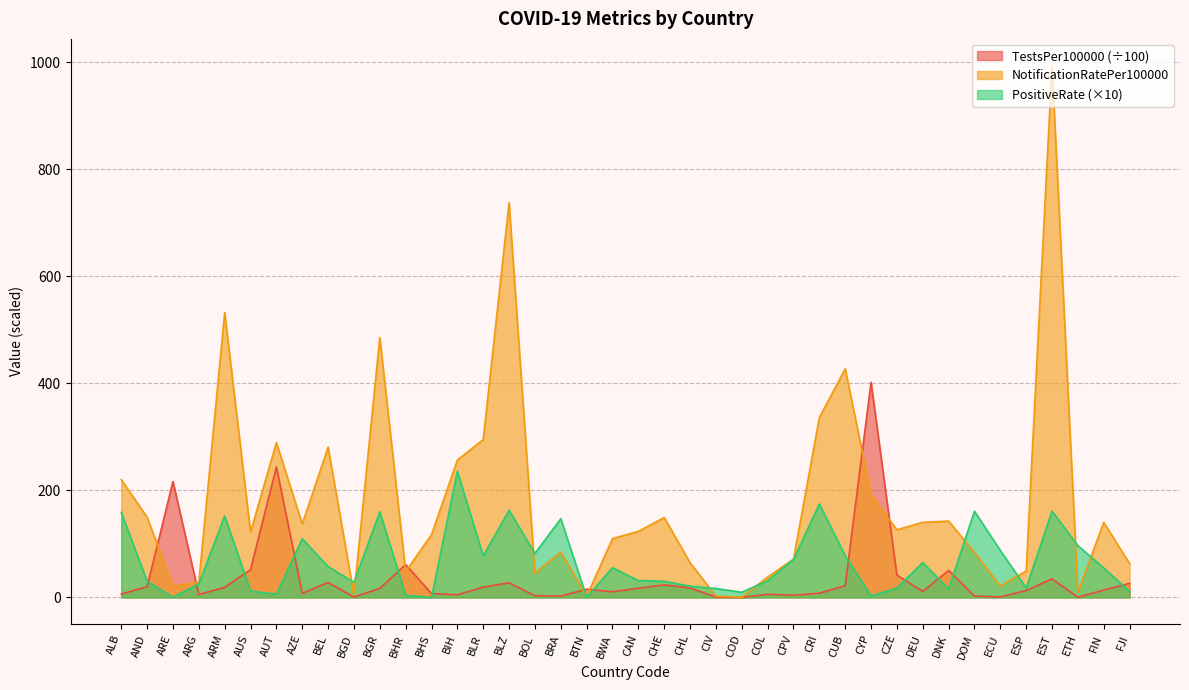

How many intersections are there between PositiveRate and NotificationRatePer100000?

10